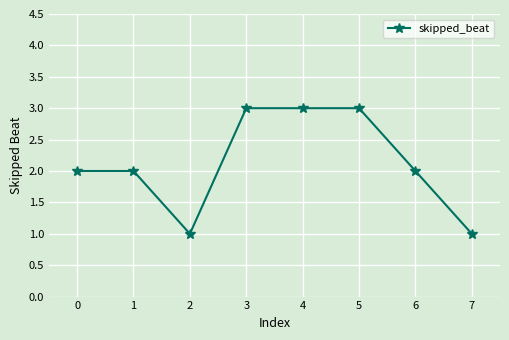

At which category does the data reach its first local valley?

2